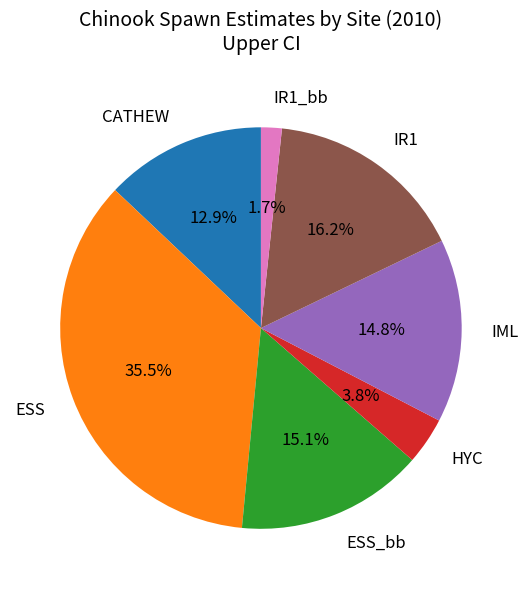

How many segments does this pie chart have?

7